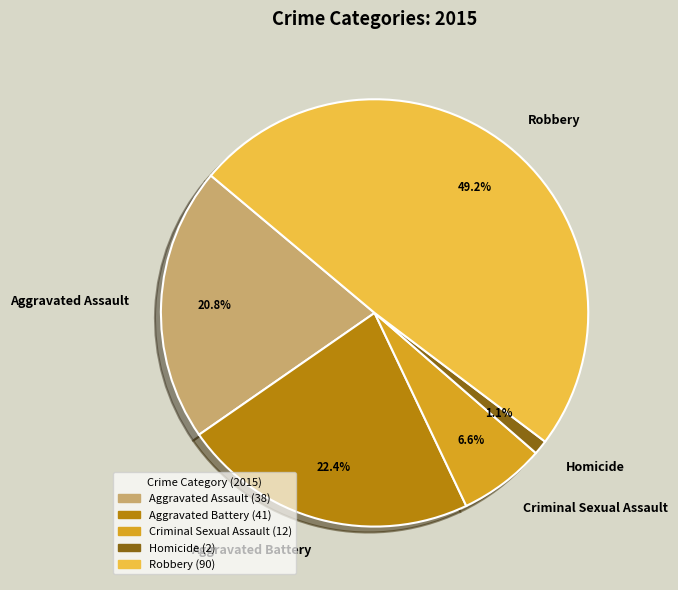

To the nearest percent, what is the combined percentage of Aggravated Battery and Criminal Sexual Assault?

29%